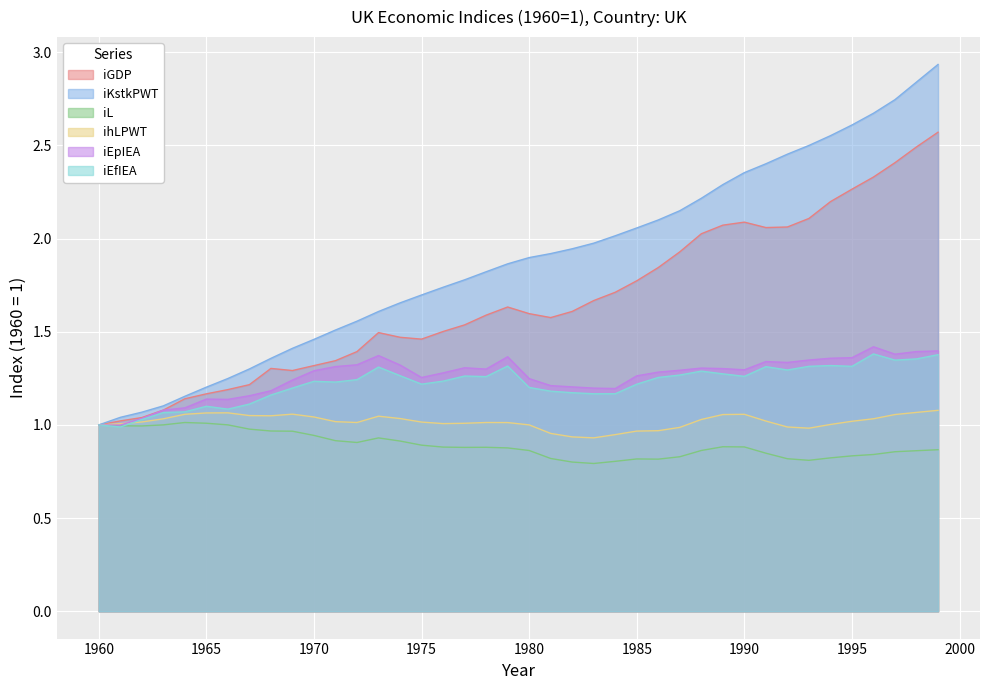

How many values in the iEpIEA series exceed 1?

38